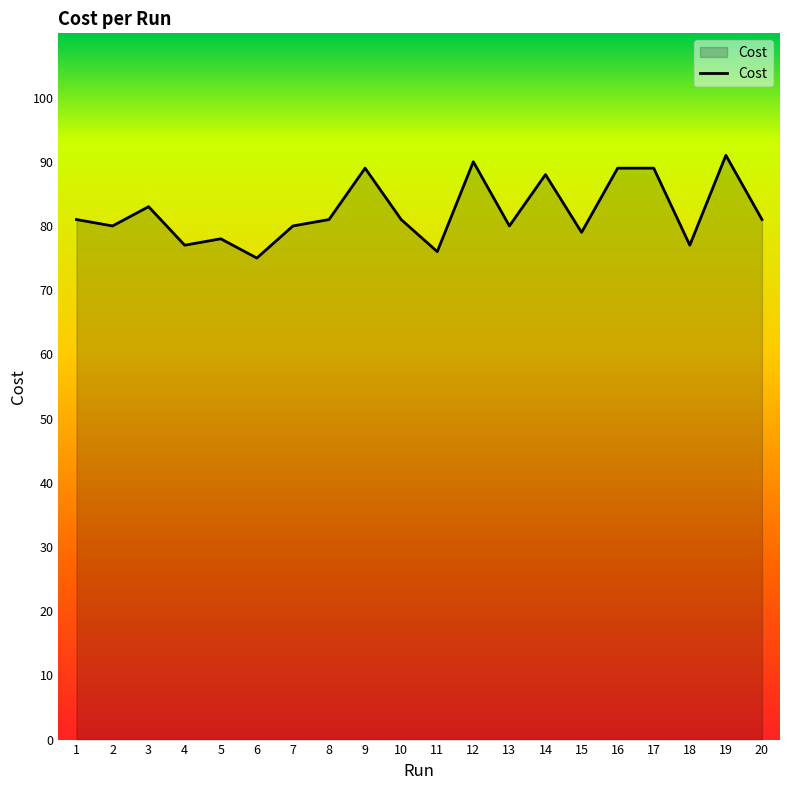

The value at 2 is 80. True or false?

True